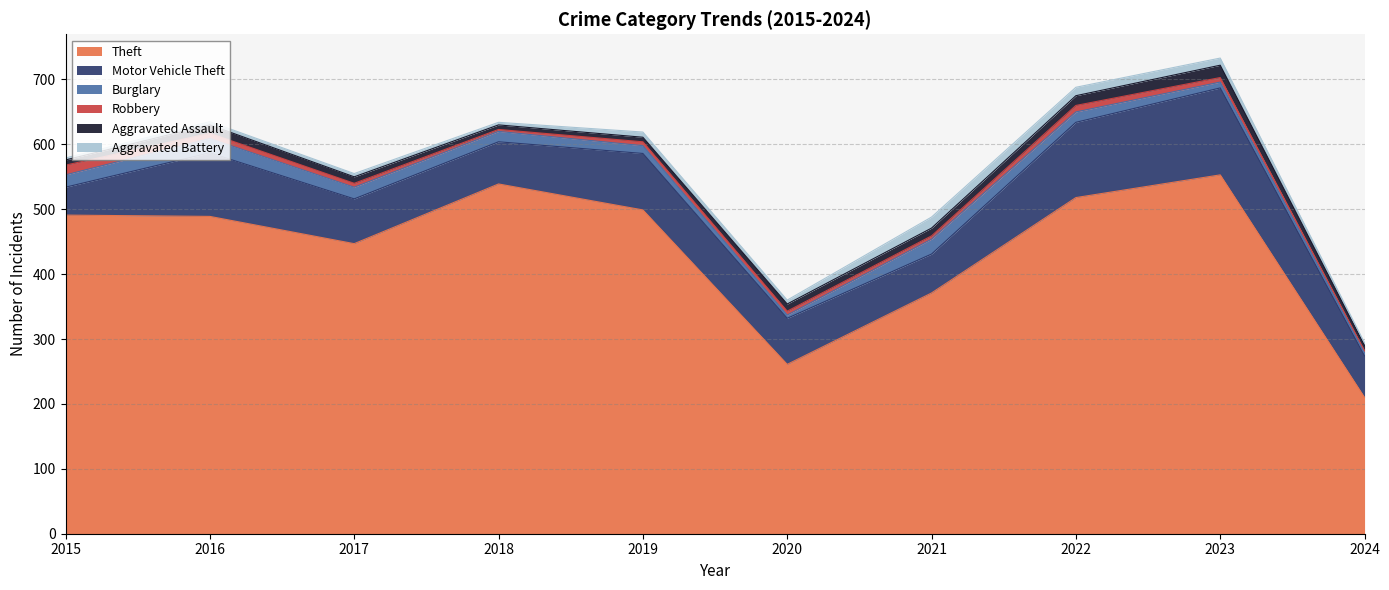

The value of Robbery at 2022 is 10. True or false?

True